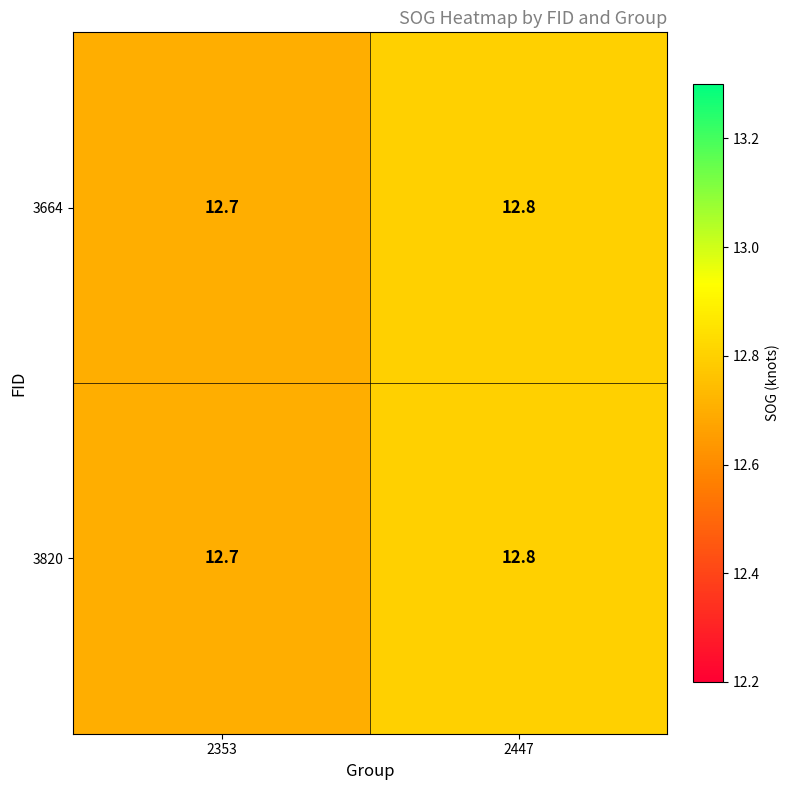

What is the total value across all series at 2447?

25.6